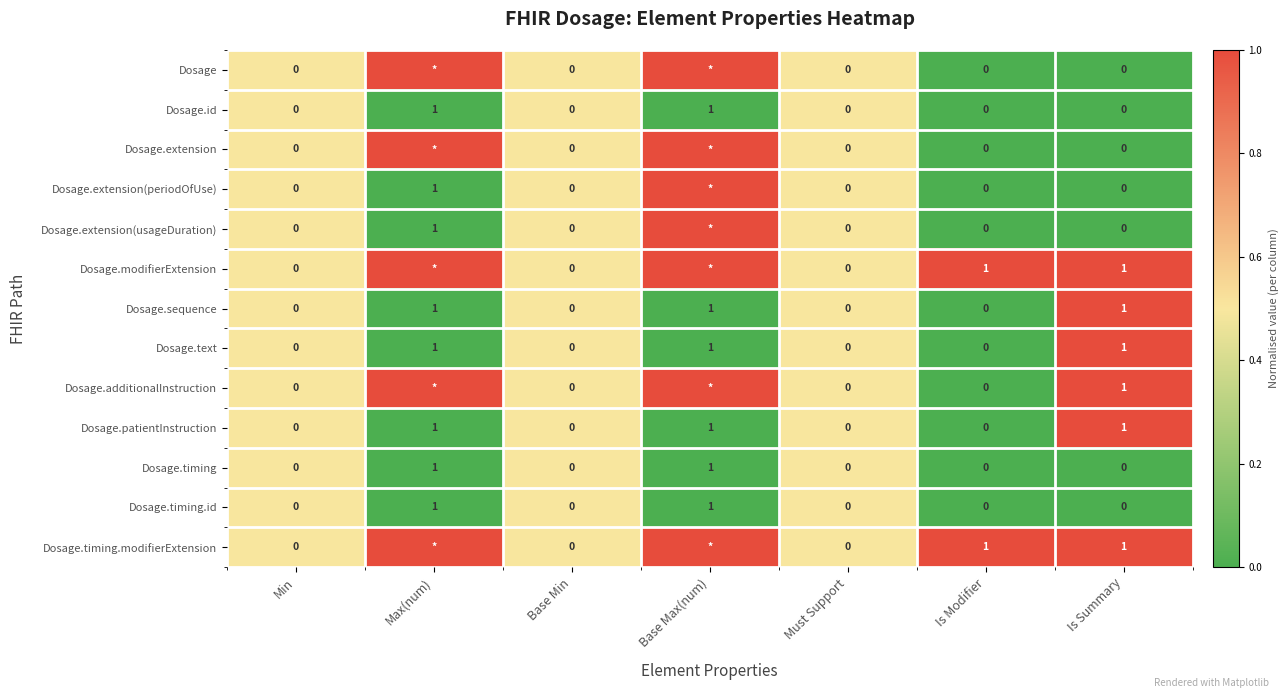

What is the maximum value shown in the chart?

1.0